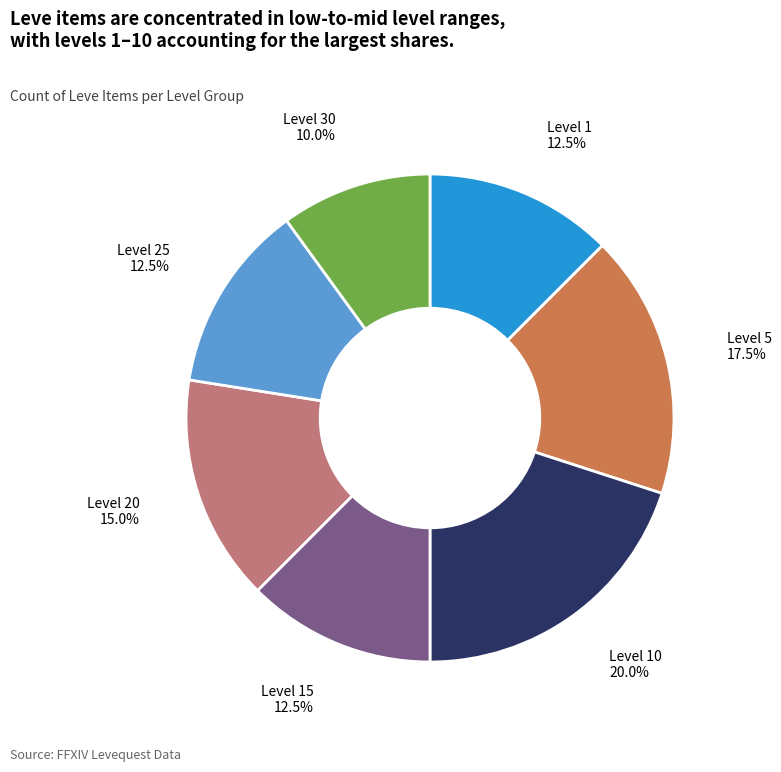

Does any single category account for the majority?

No